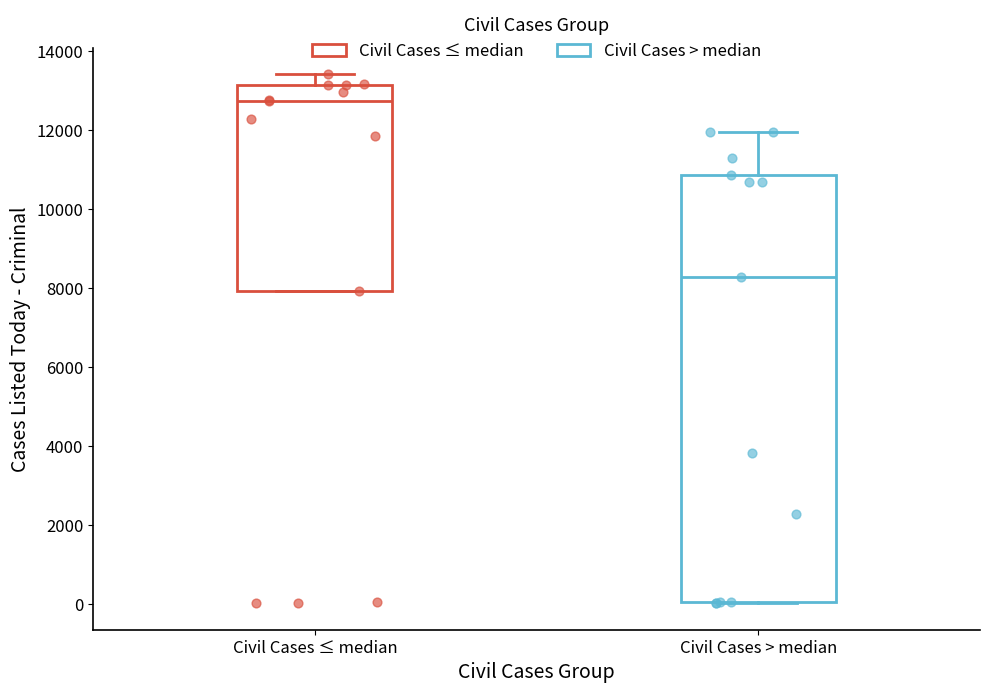

Reading left to right, transcribe this box plot: for each box, give where its median line is, the range the box spans, and where its two whiskers end, as read against the y-axis. The values are not printed on the chart, so give them approximately, as read against the axis.

Civil Cases ≤ median: median 12800, box 8000 to 13200, whiskers 8000 to 13400
Civil Cases > median: median 8200, box 0 to 10800, whiskers 0 to 12000